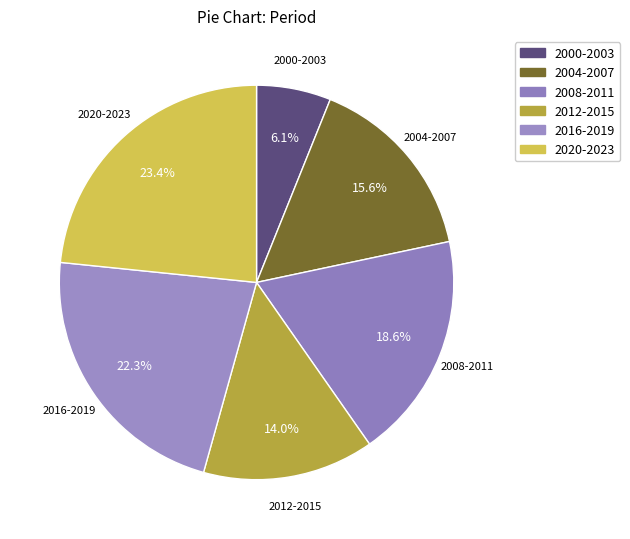

Rank the categories by value from lowest to highest.

2000-2003, 2012-2015, 2004-2007, 2008-2011, 2016-2019, 2020-2023